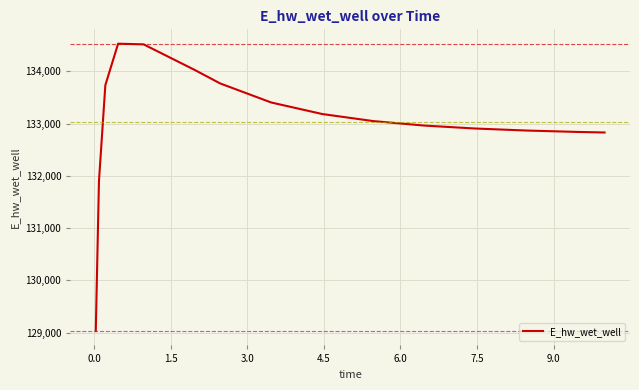

What is the minimum value shown in the chart?

129032.5